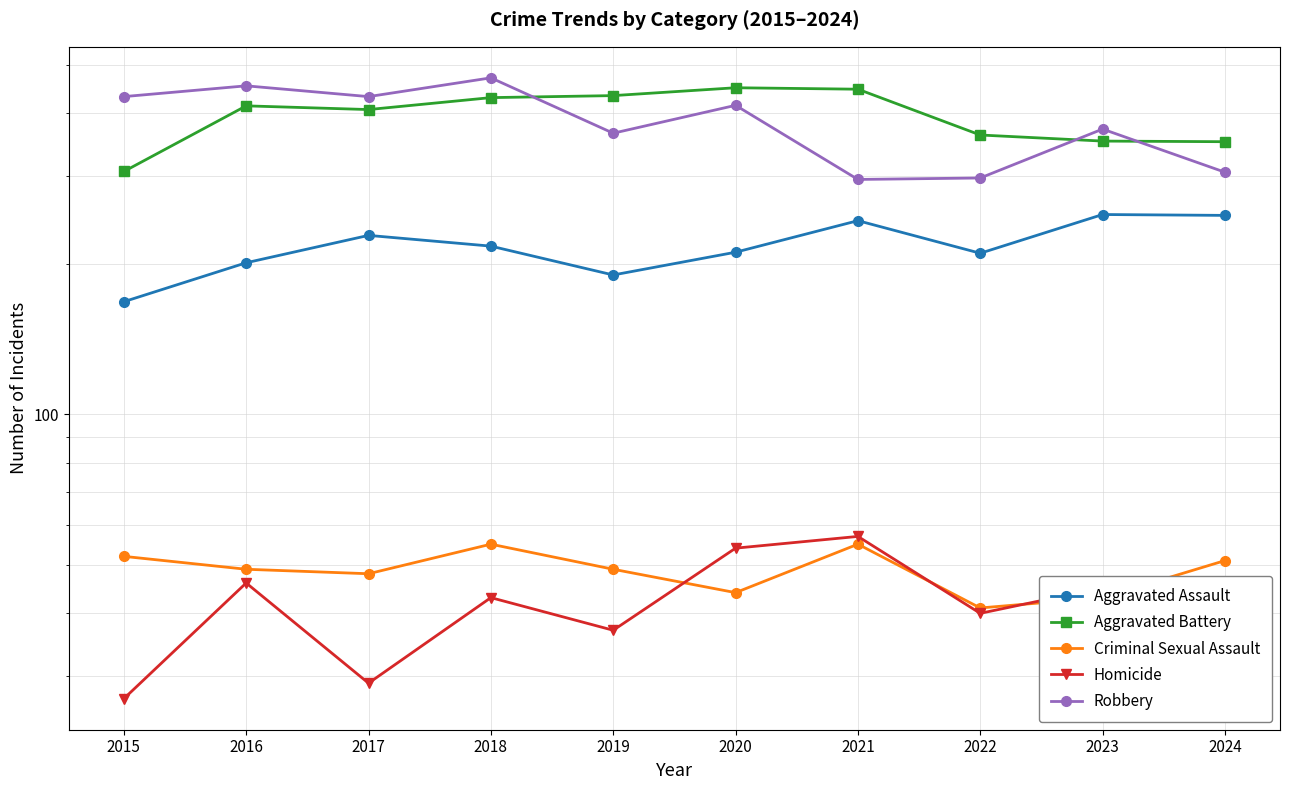

What value does the Aggravated Battery series have at 2024?

351